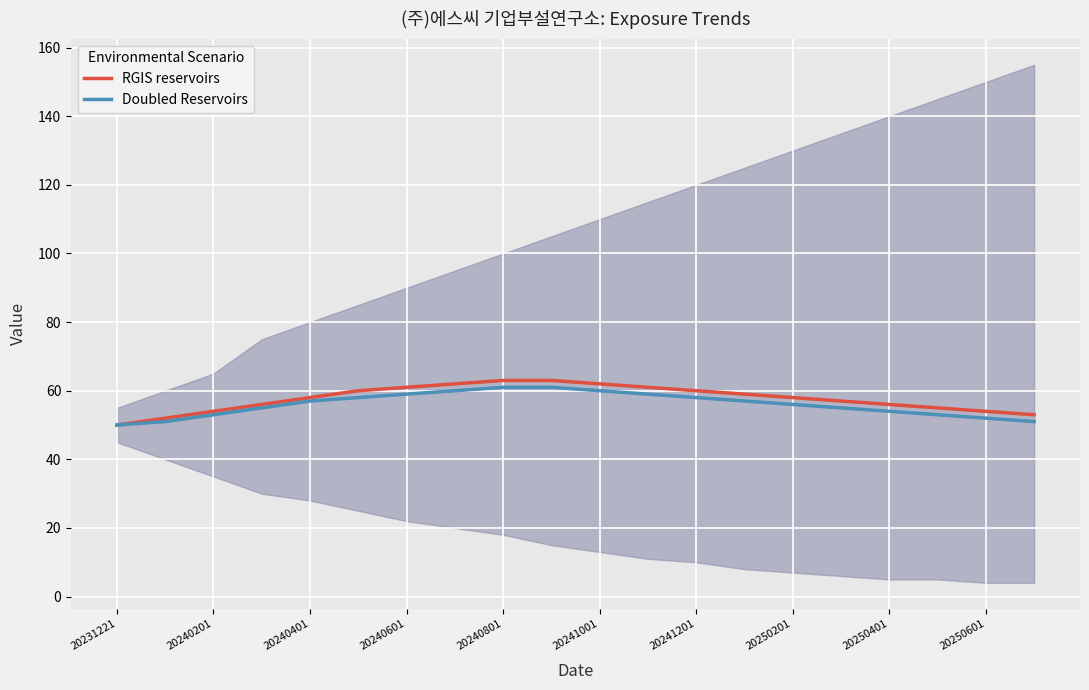

Reading left to right, transcribe all the data shown in this chart.

RGIS reservoirs: 50	52	54	56	58	60	61	62	63	63	62	61	60	59	58	57	56	55	54	53
Doubled Reservoirs: 50	51	53	55	57	58	59	60	61	61	60	59	58	57	56	55	54	53	52	51